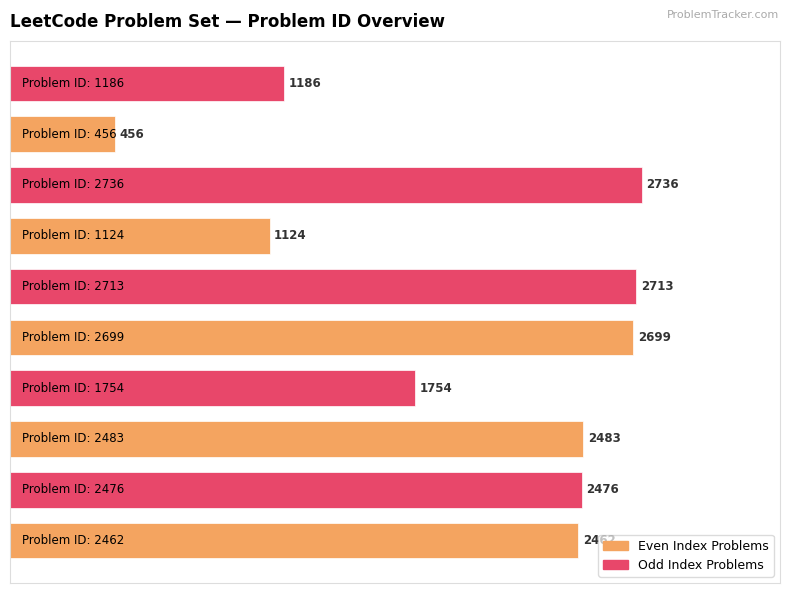

Are the bars horizontal?

Yes